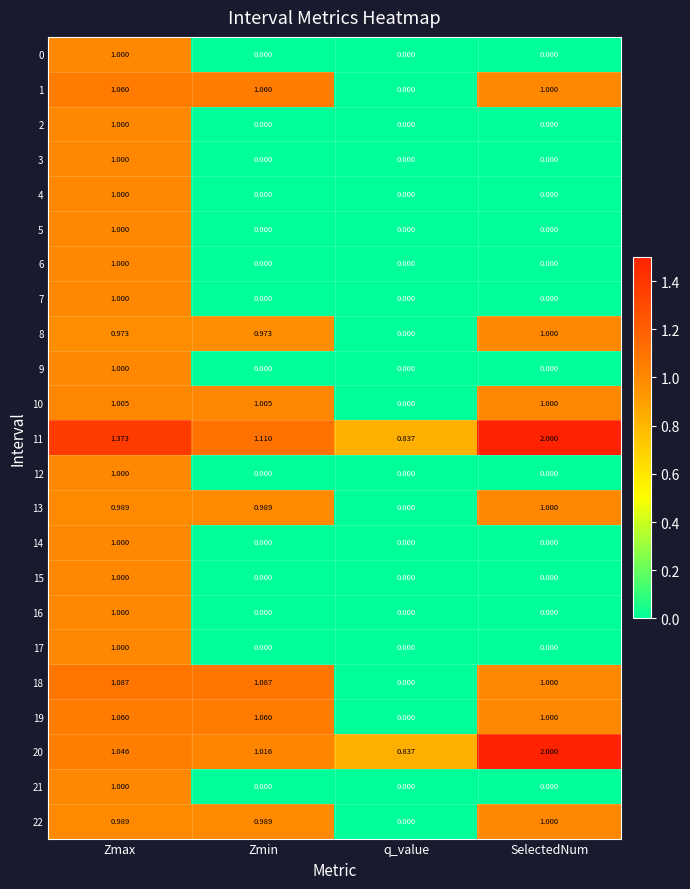

What is the spread (max minus min) of values at SelectedNum?

2.0